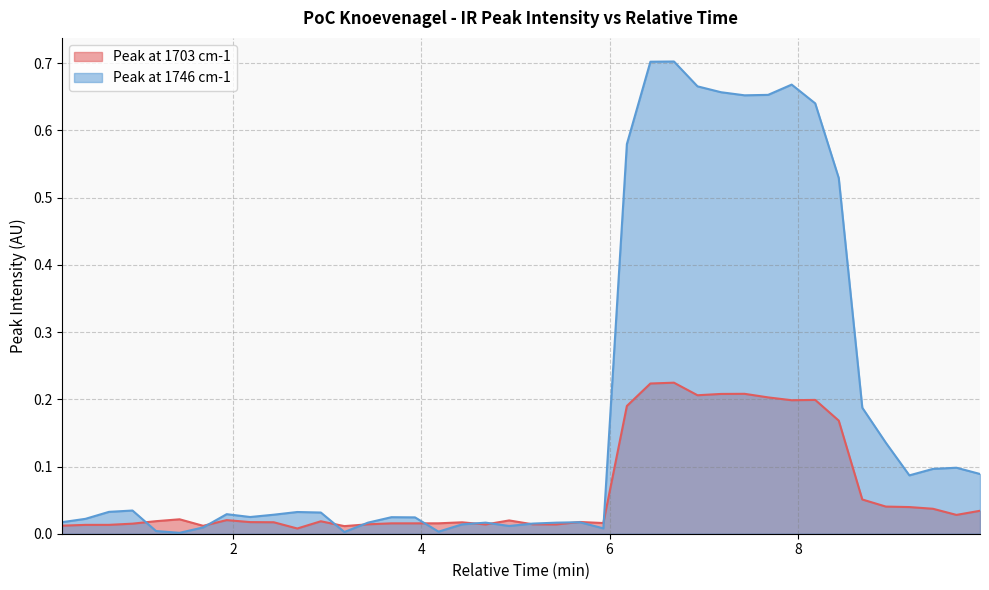

What is the difference between the maximum and minimum values in the Peak at 1703 cm-1 series?

0.2